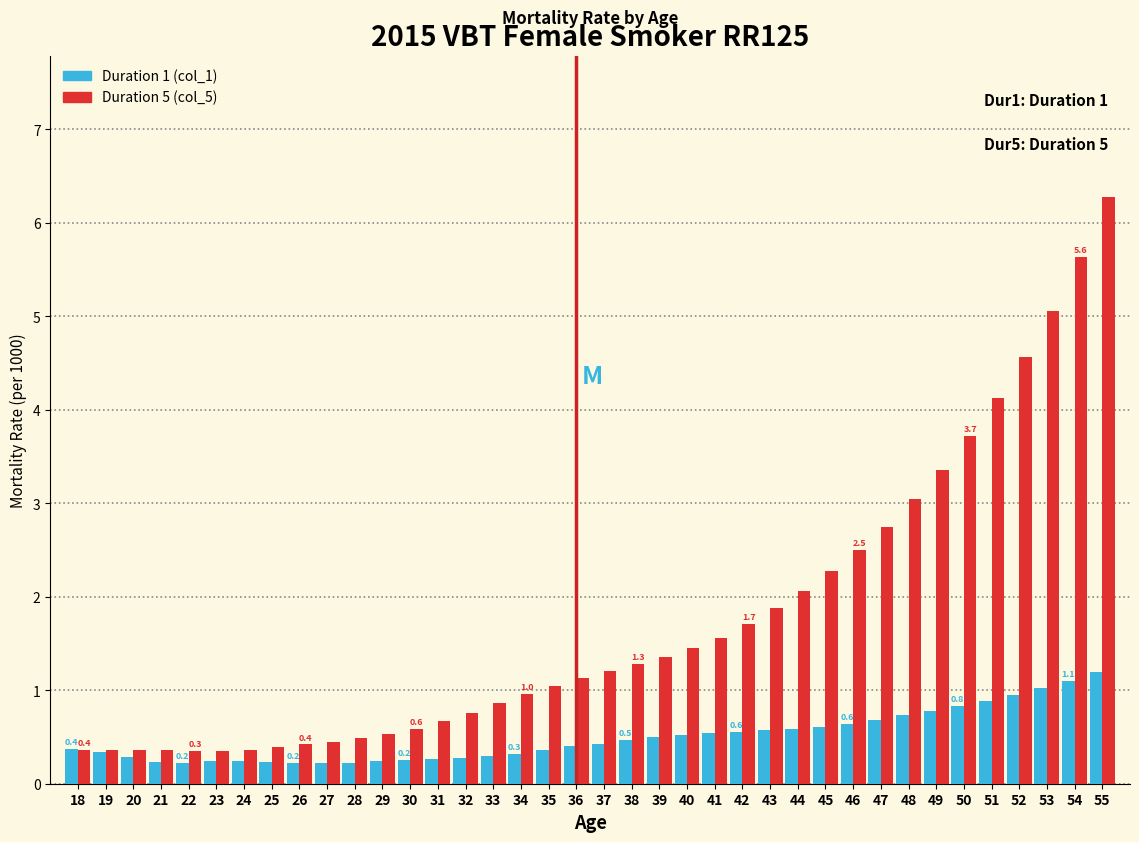

List the series in order of their peak value, lowest first.

Duration 1 (col_1), Duration 5 (col_5)